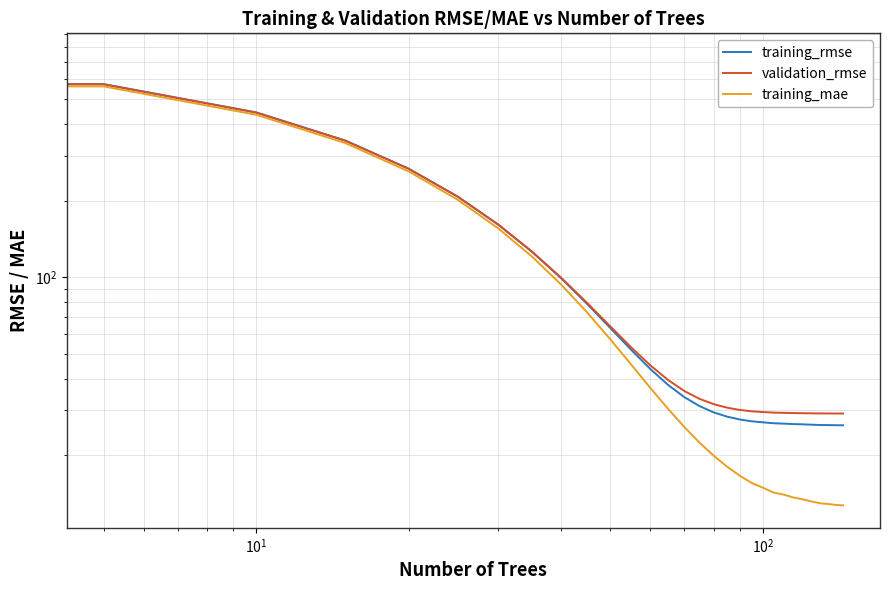

How many data points in training_mae are above 25?

15